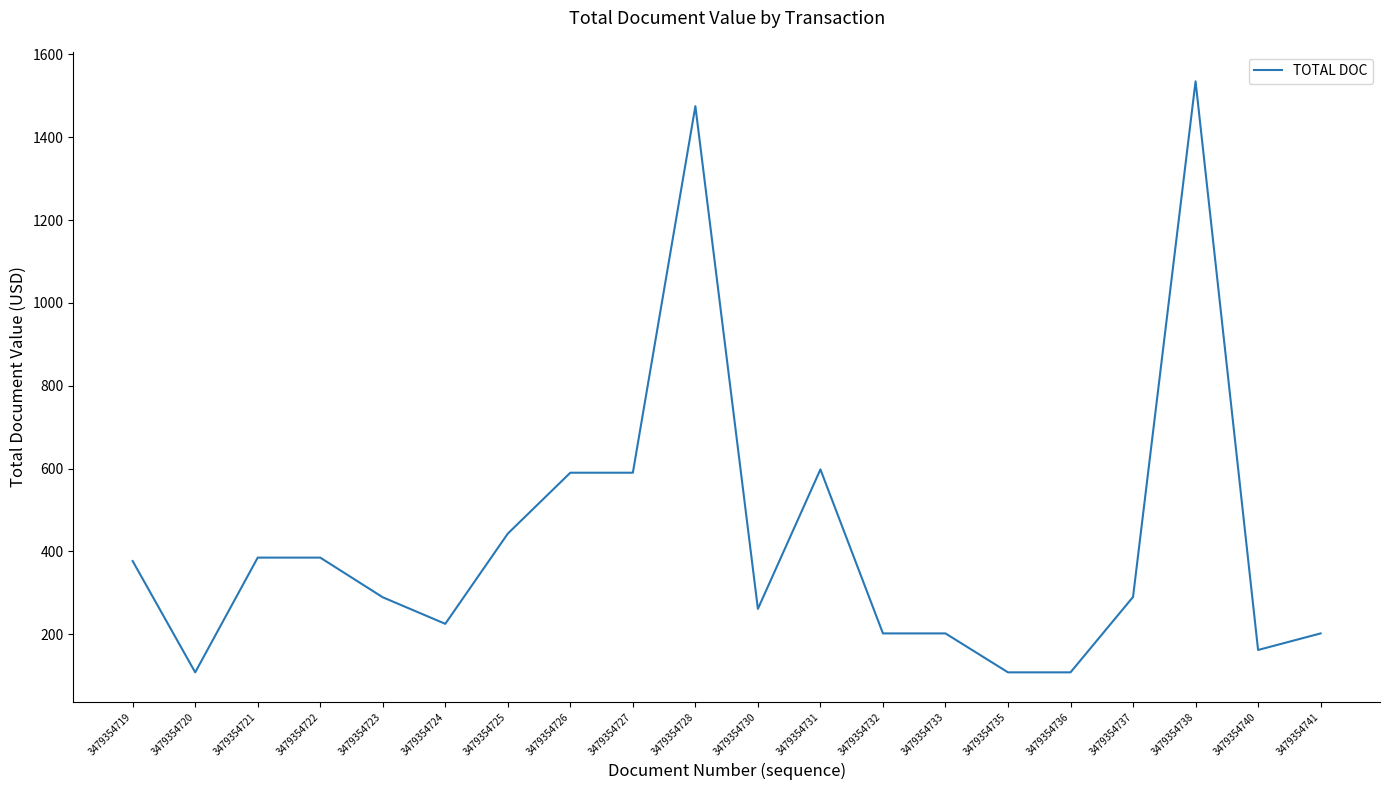

The chart shows a value of 143.1 at 3479354726. True or false?

False